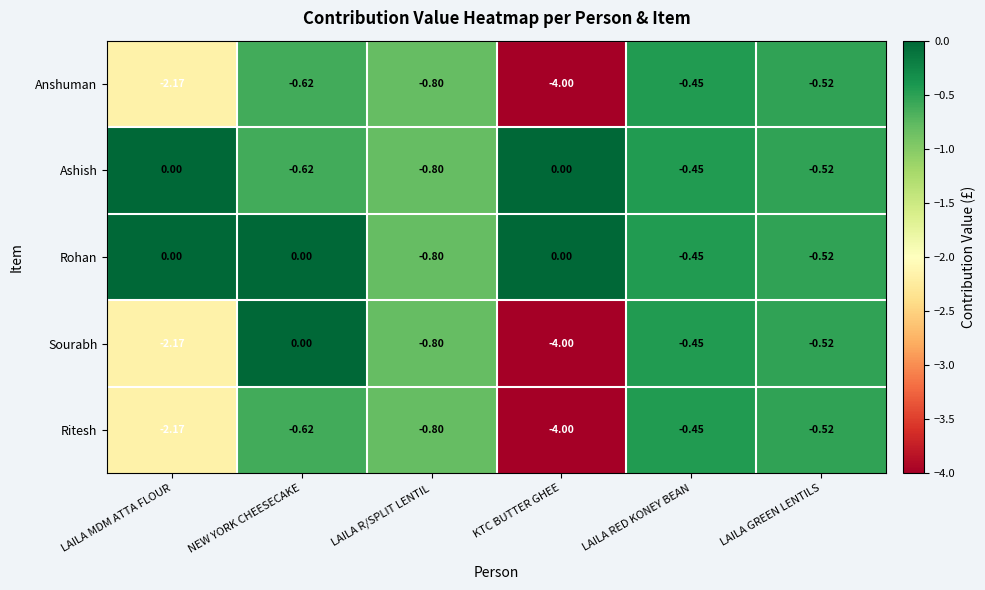

How many negative values does the Ashish series have?

4